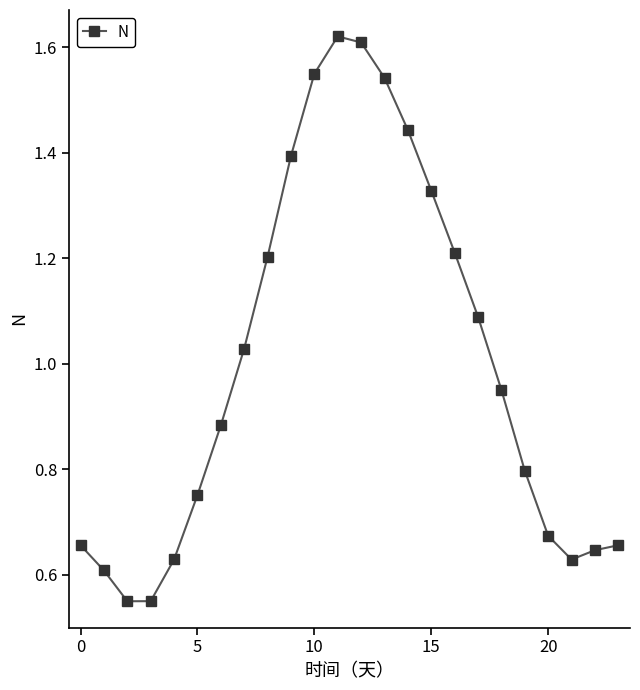

What is the sum of all values?

24.0